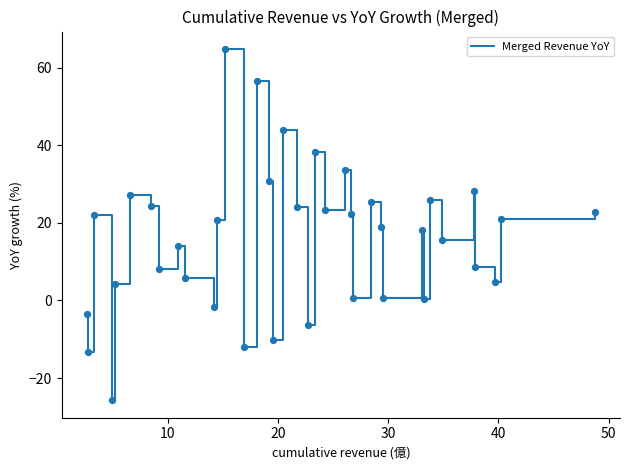

What is the greatest value displayed?

64.8